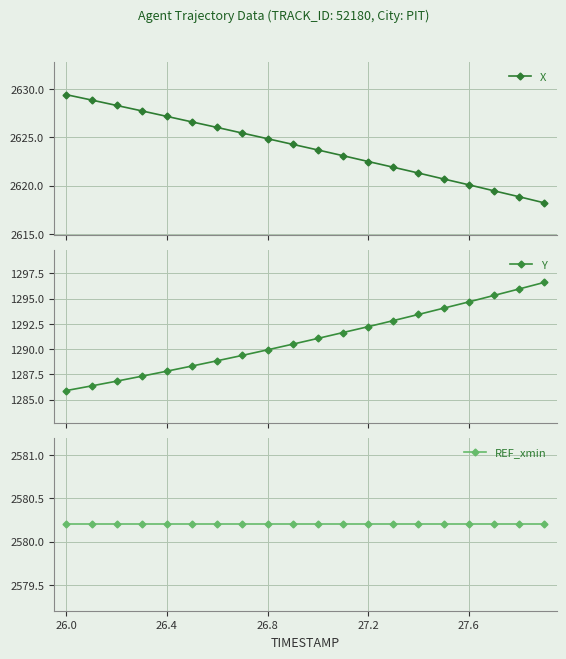

How many categories are shown in the chart?

20